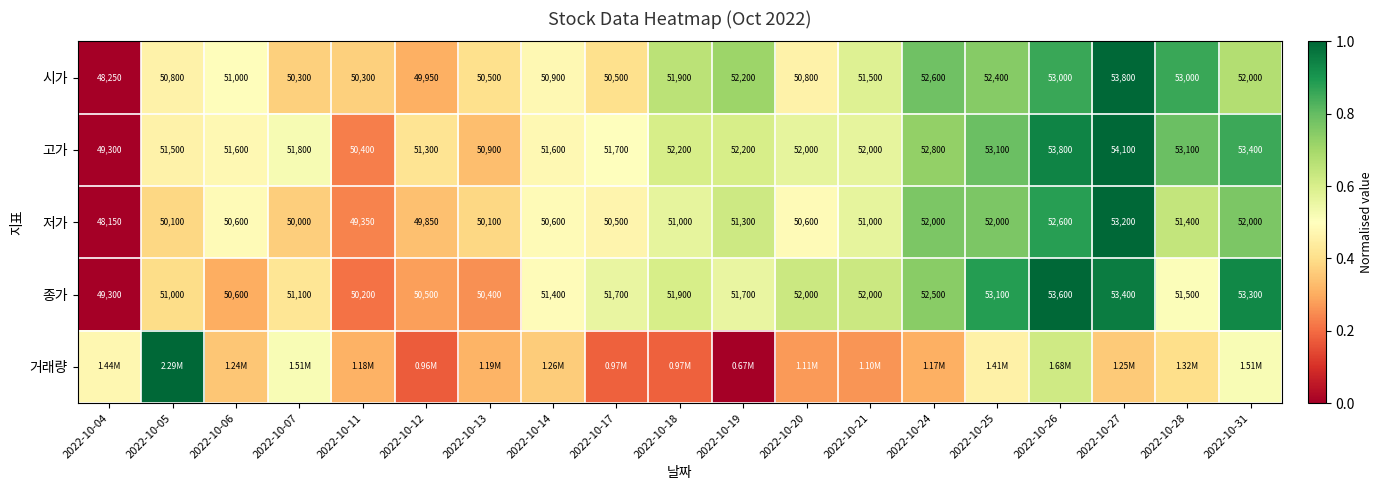

Which category has the lowest value in the 종가 series?

2022-10-04